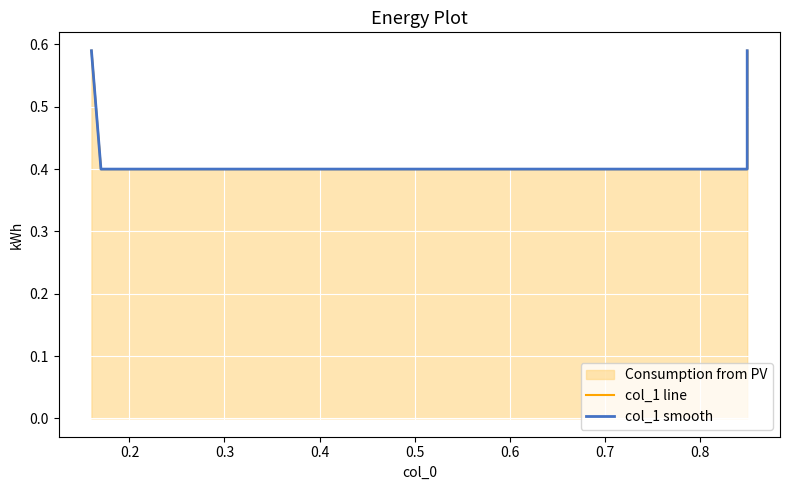

What is the value of the col_1 smooth point at the 4th from the left?

0.6